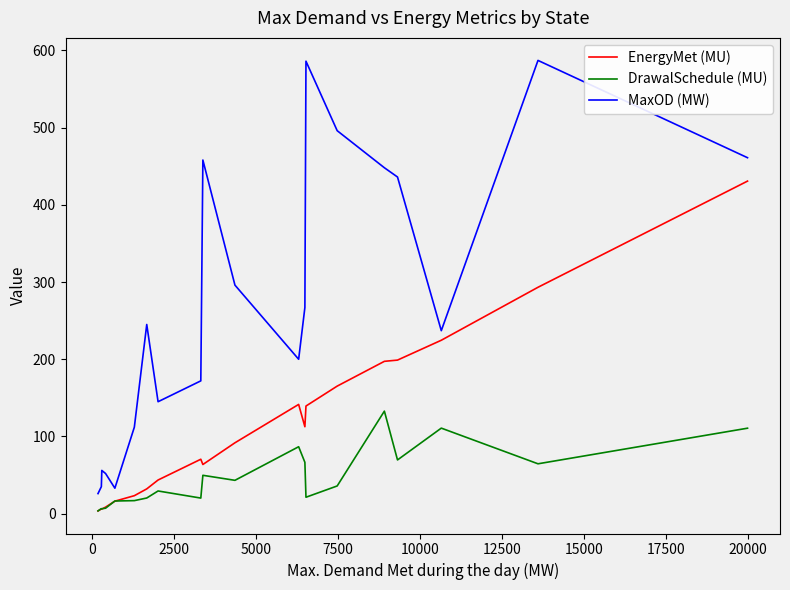

What is the highest value of the MaxOD (MW) series?

587.0